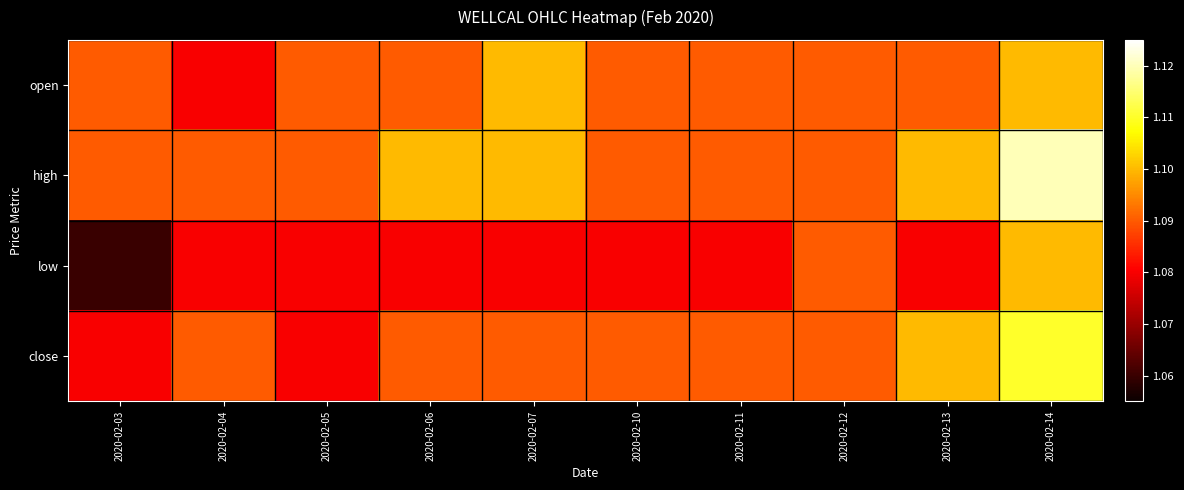

Which has a higher value, 2020-02-05 or 2020-02-11?

2020-02-05